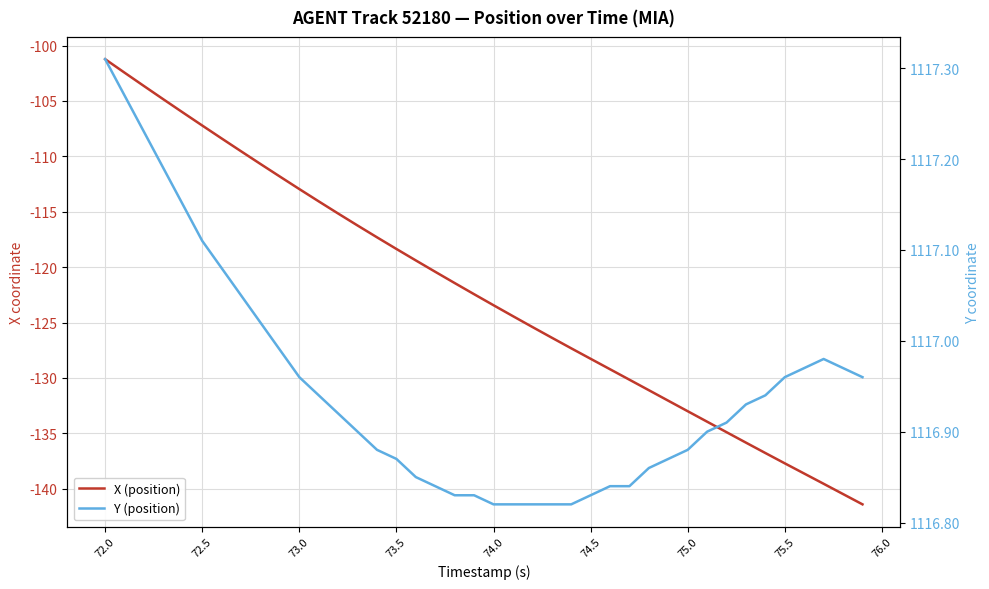

Does the chart display data point markers on the line(s)?

No